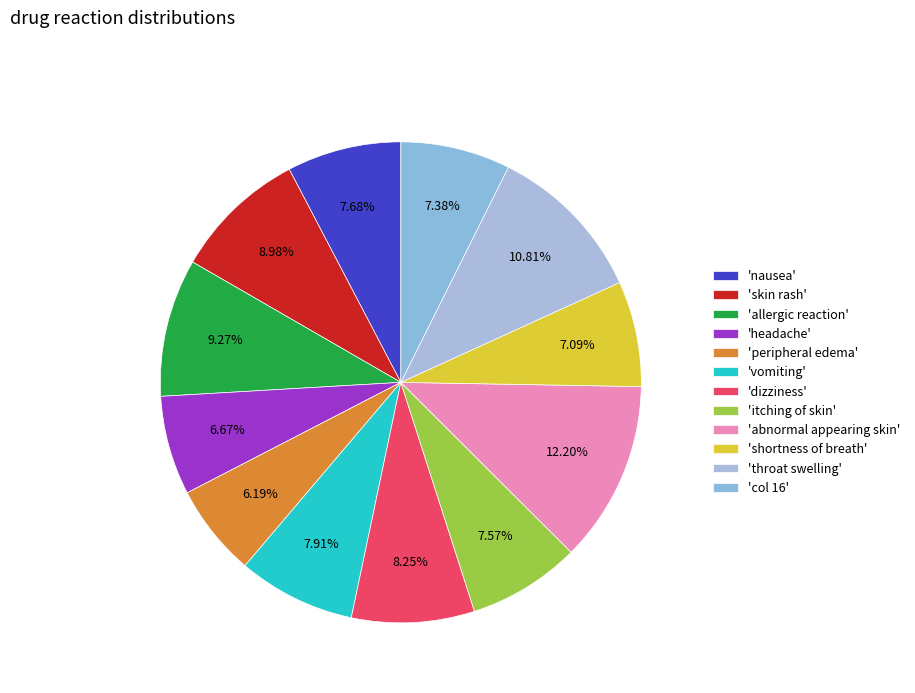

How many slices are in this pie chart?

12